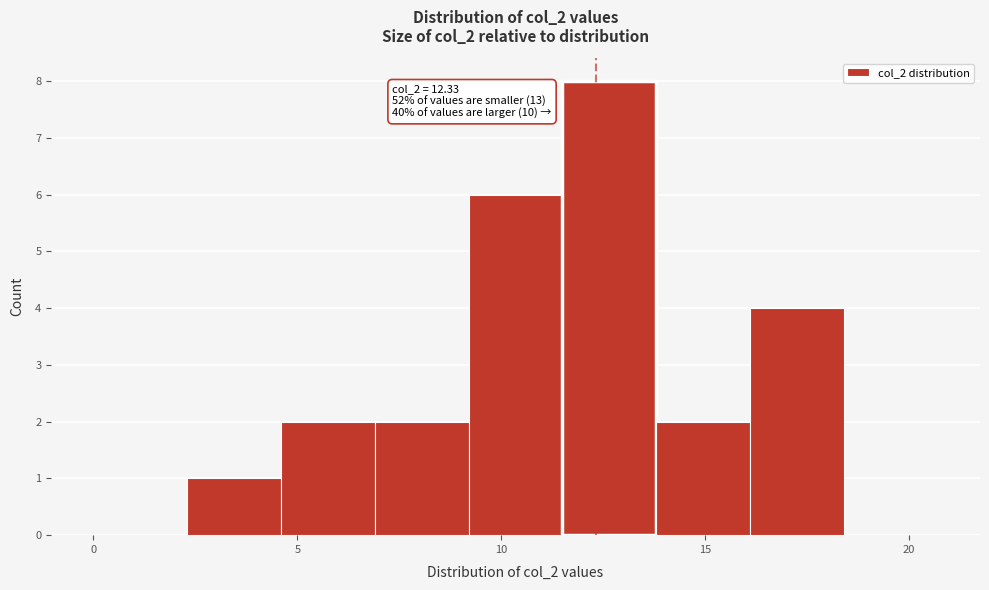

Which range on the x-axis has the tallest bar?

11.5 to 13.8